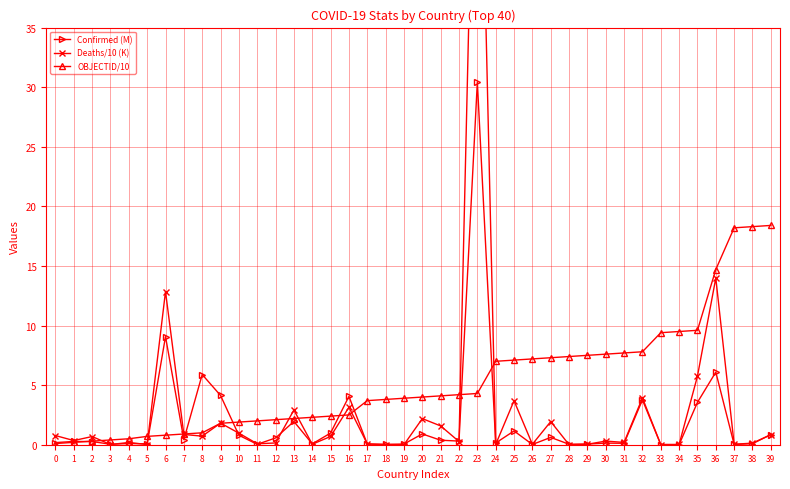

In Deaths/10 (K), how many points are higher than both neighbors (excluding endpoints)?

13